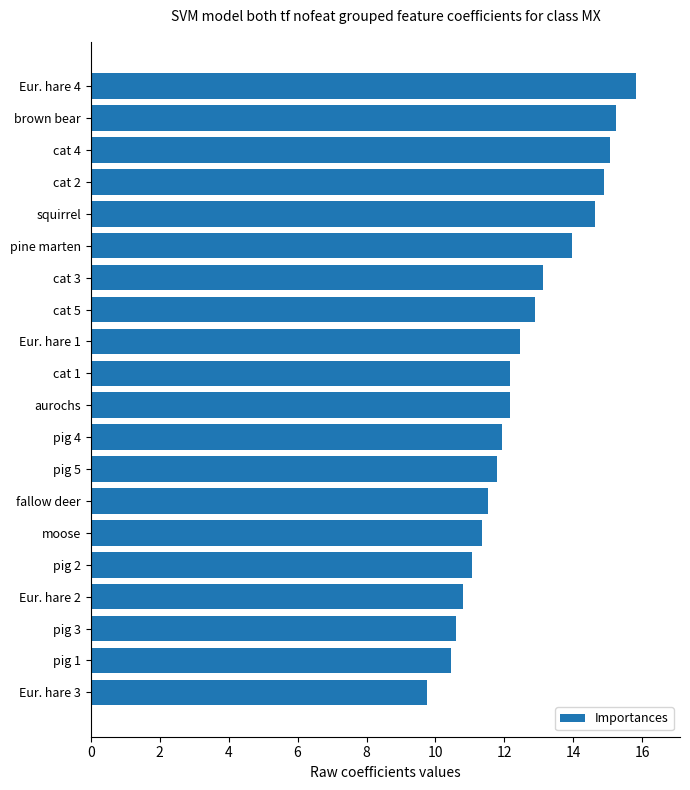

Are the bars grouped side by side (vs. stacked)?

No